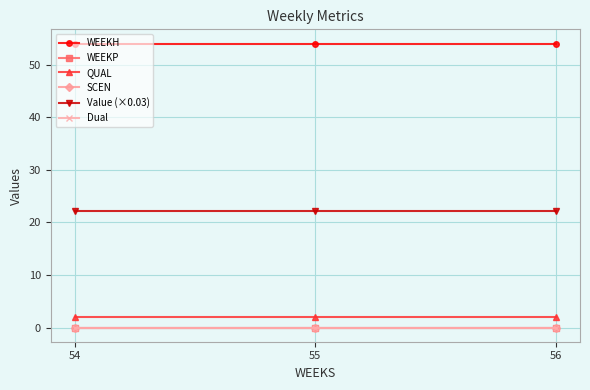

At which label does Value (×0.03) reach its peak?

54